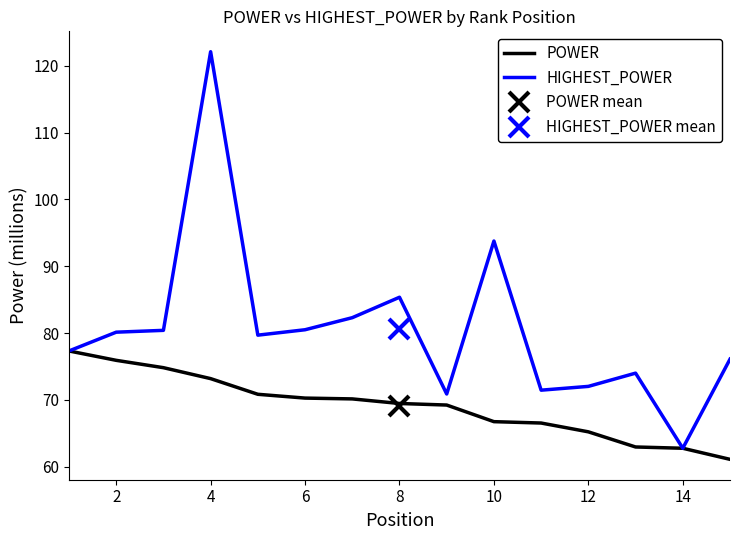

True or false: POWER and HIGHEST_POWER intersect in this chart.

False